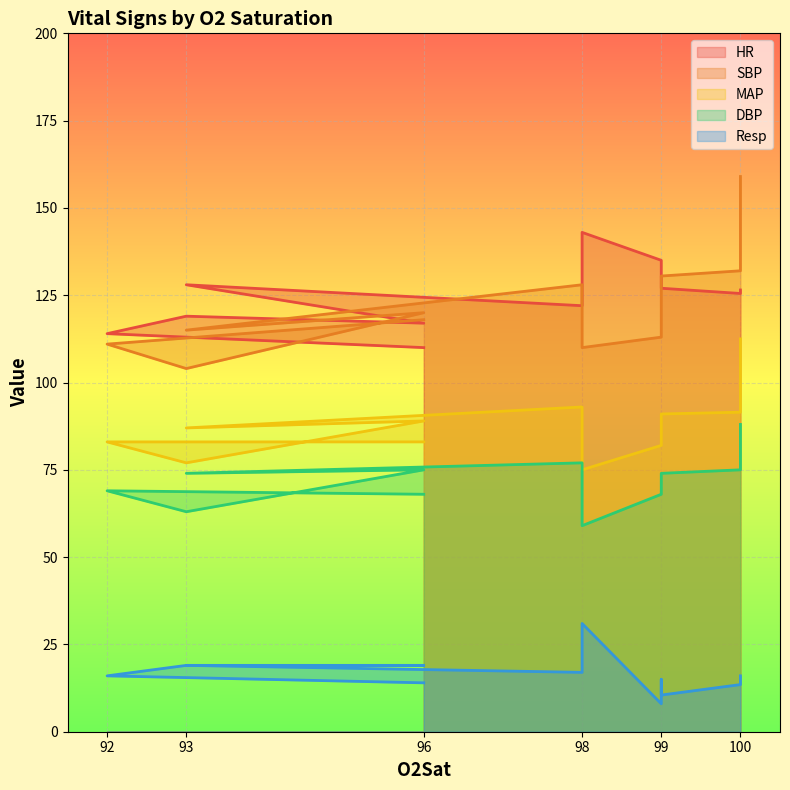

Which series has the largest total across all categories?

HR